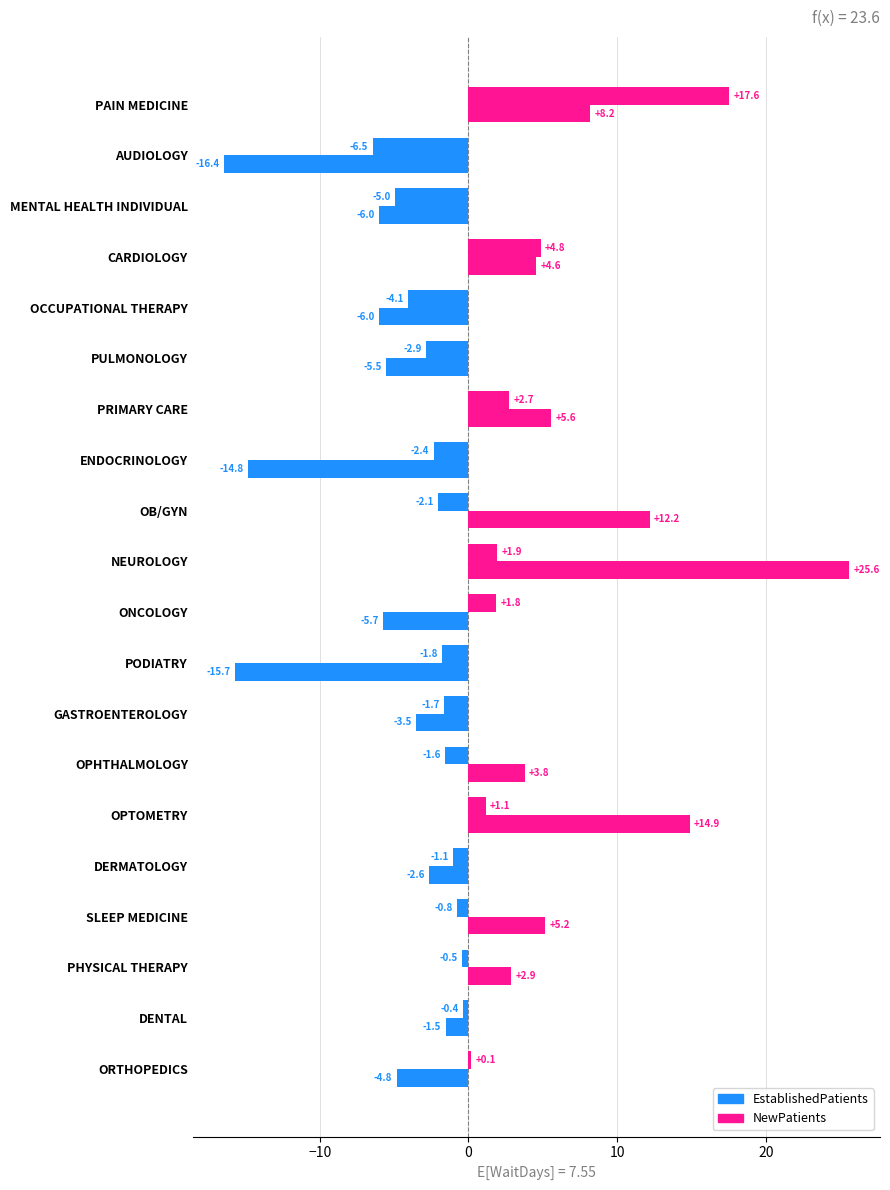

How many distinct data groups are displayed?

2